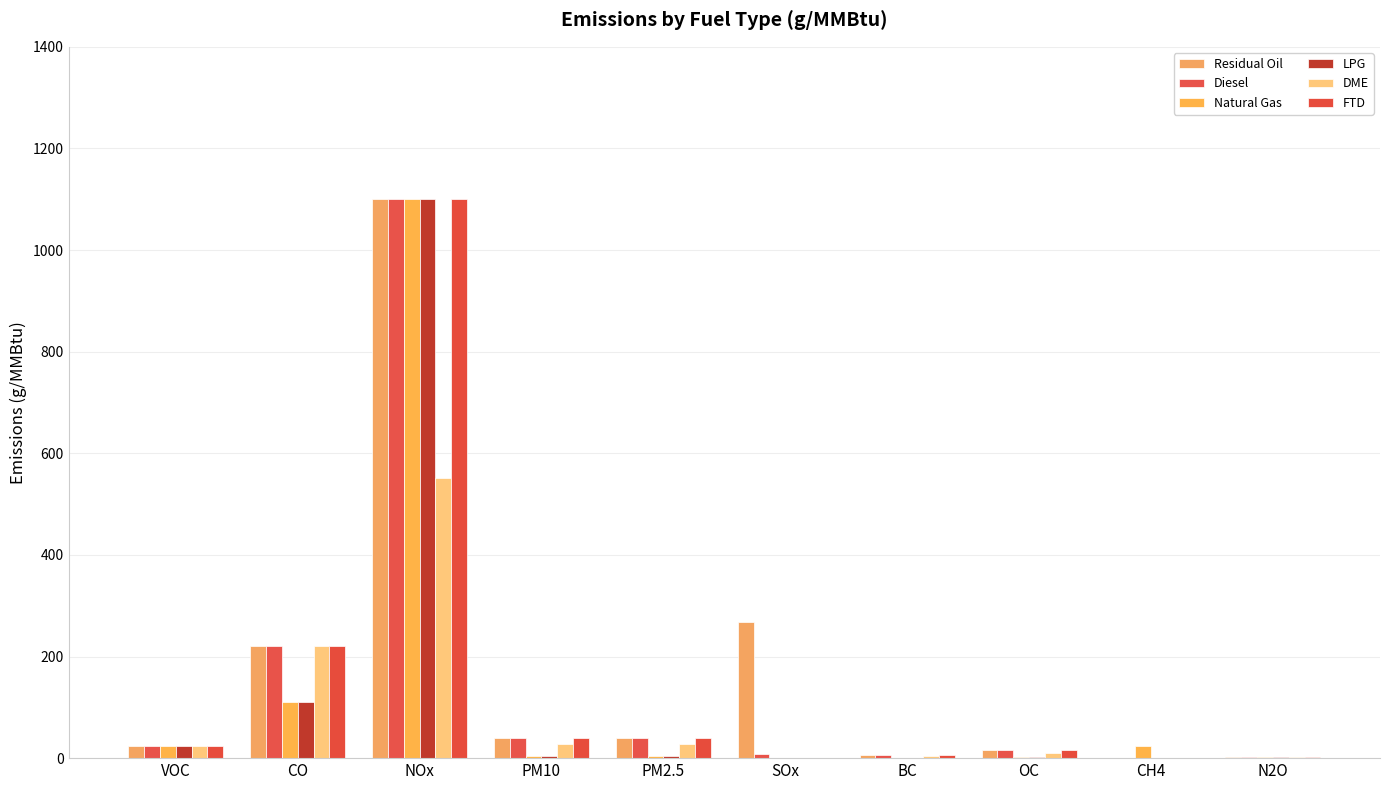

Are the bars grouped side by side (vs. stacked)?

Yes